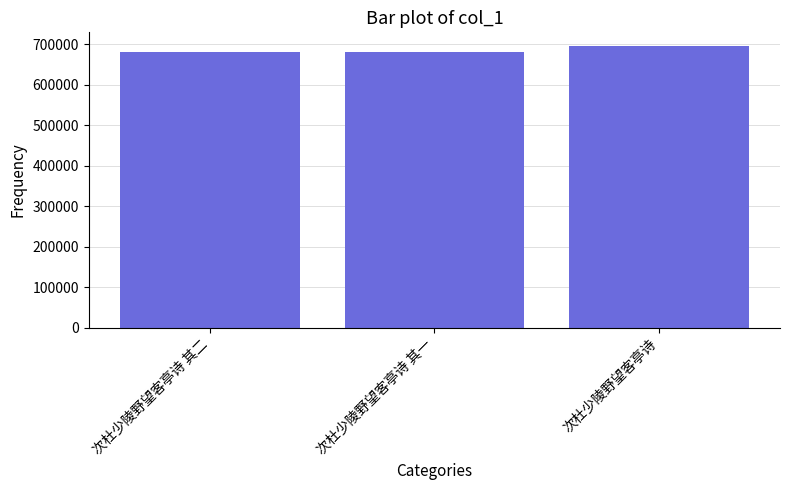

What is the approximate value at 次杜少陵野望客亭诗 其二?

681019